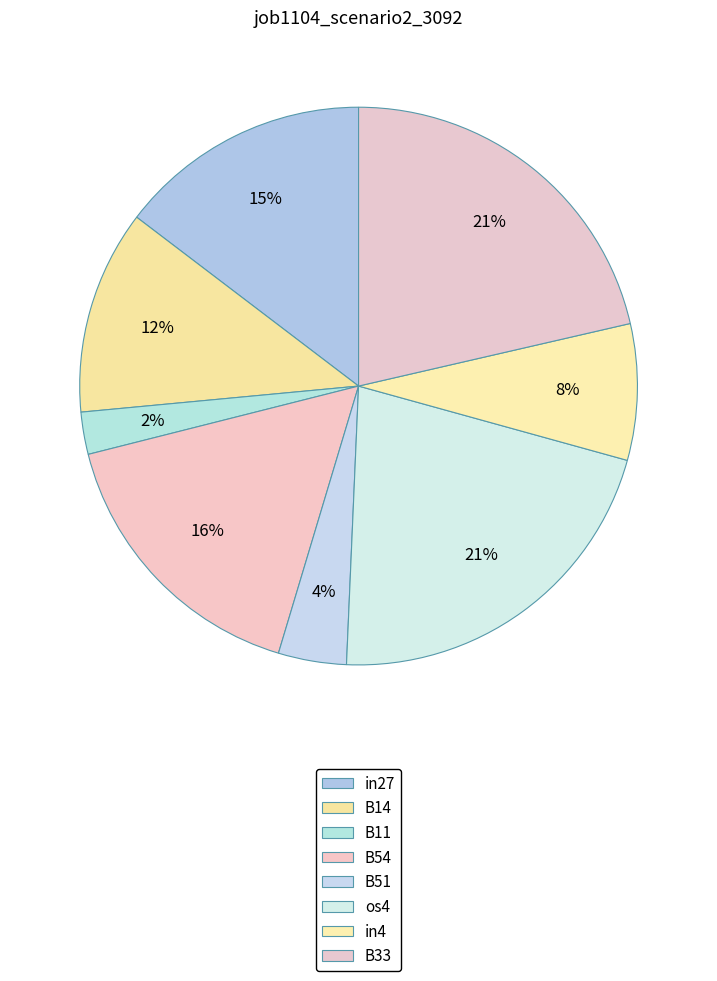

Does os4 account for over 50% of the chart?

No